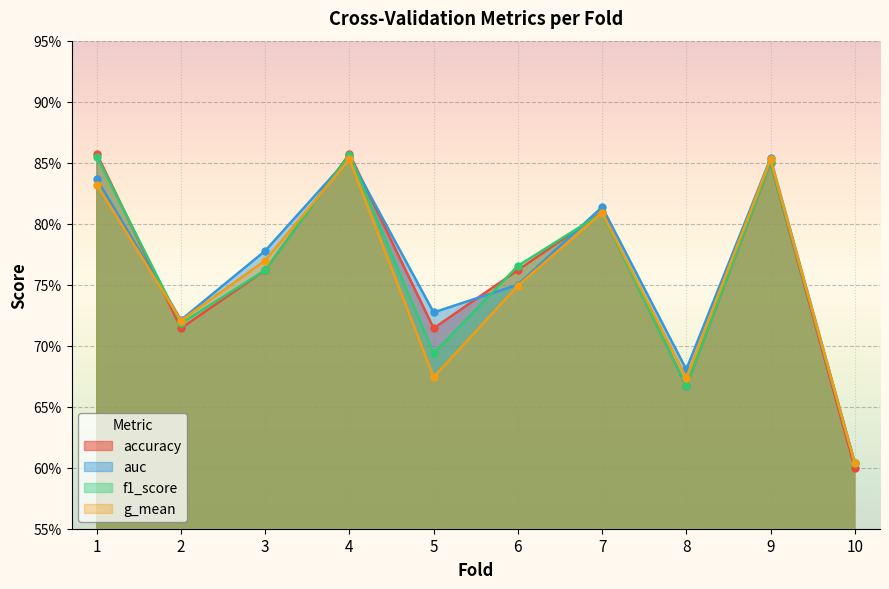

At which category is the sum across all series the highest?

4